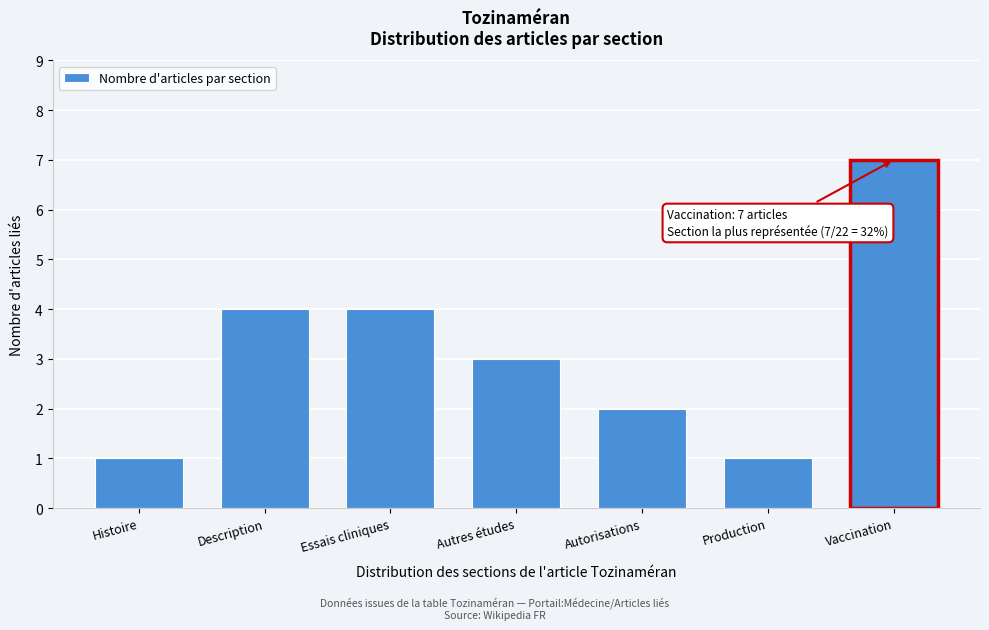

Reading left to right, what are all the values shown in this chart?

Histoire=1	Description=4	Essais cliniques=4	Autres études=3	Autorisations=2	Production=1	Vaccination=7